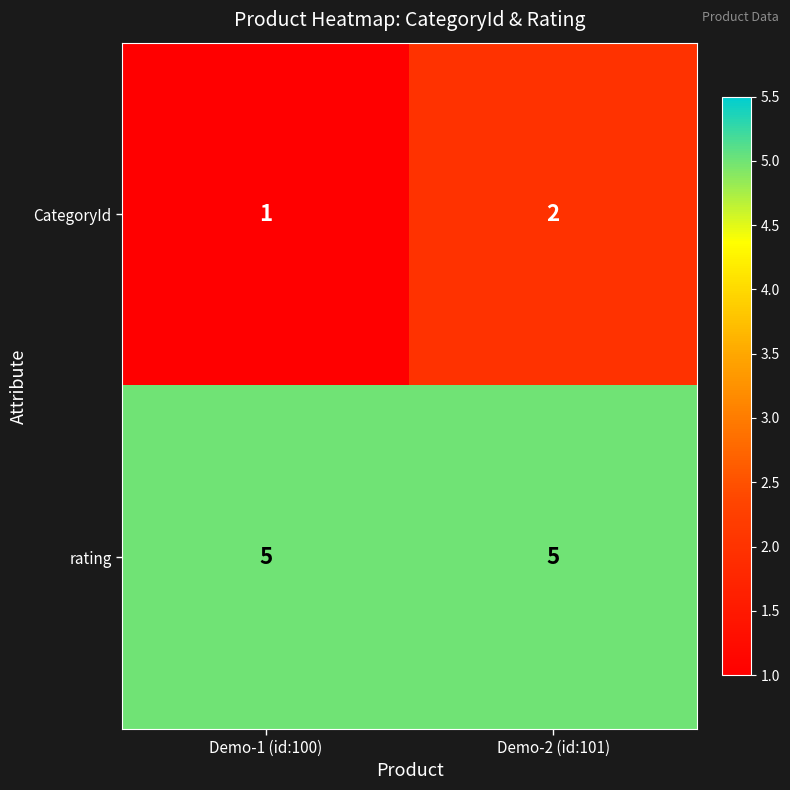

The CategoryId series shows 1 at Demo-1 (id:100). True or false?

True